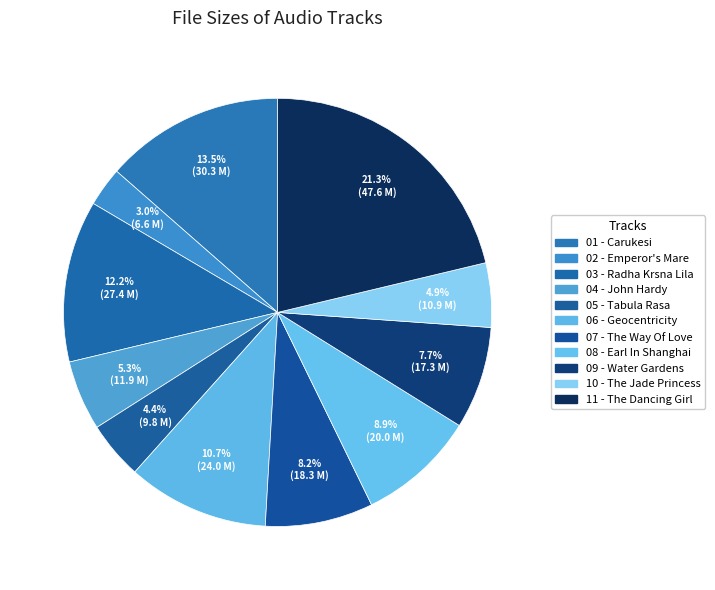

To the nearest percent, what is the average slice percentage?

9%